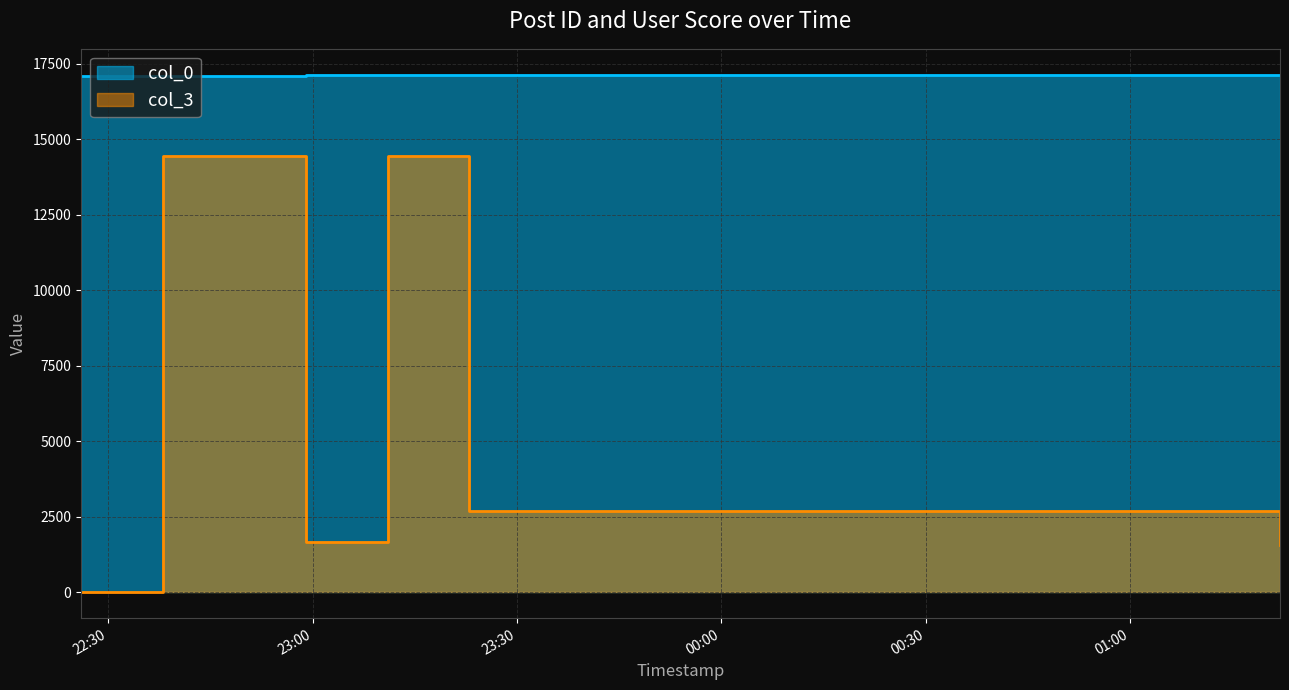

True or false: col_0 and col_3 intersect in this chart.

False